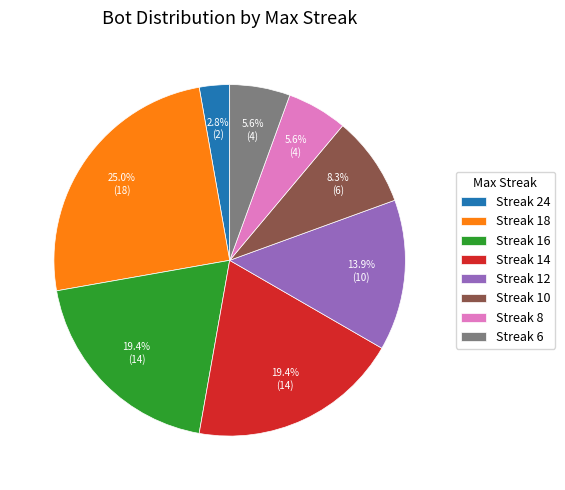

Is there a majority slice in this chart?

No